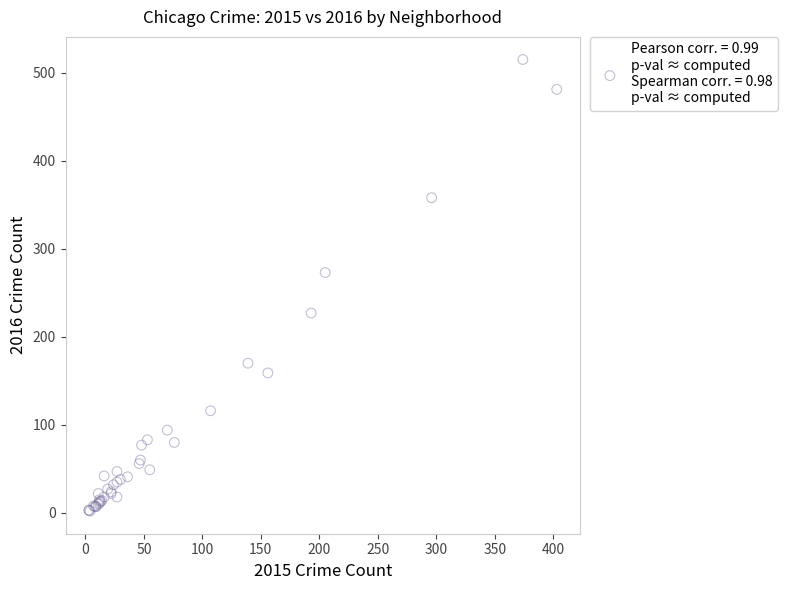

What Y value in the scatter plot is closest to 258?

273